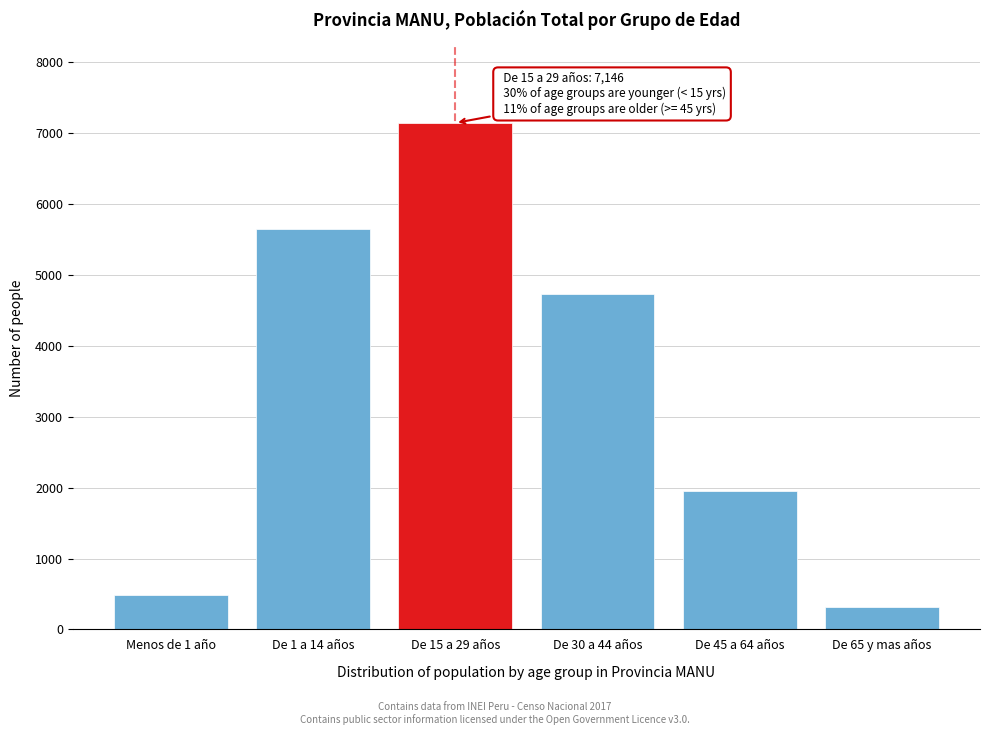

Reading left to right, extract all data points from this chart.

483	5653	7146	4729	1957	322